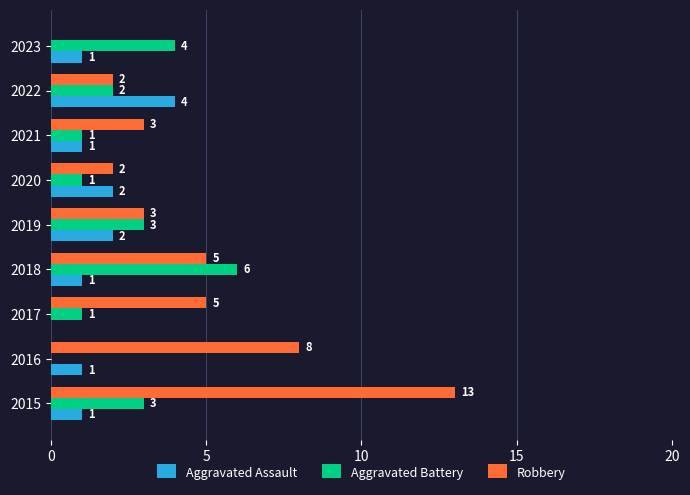

True or false: Aggravated Battery has a value of 3 at 2018.

False